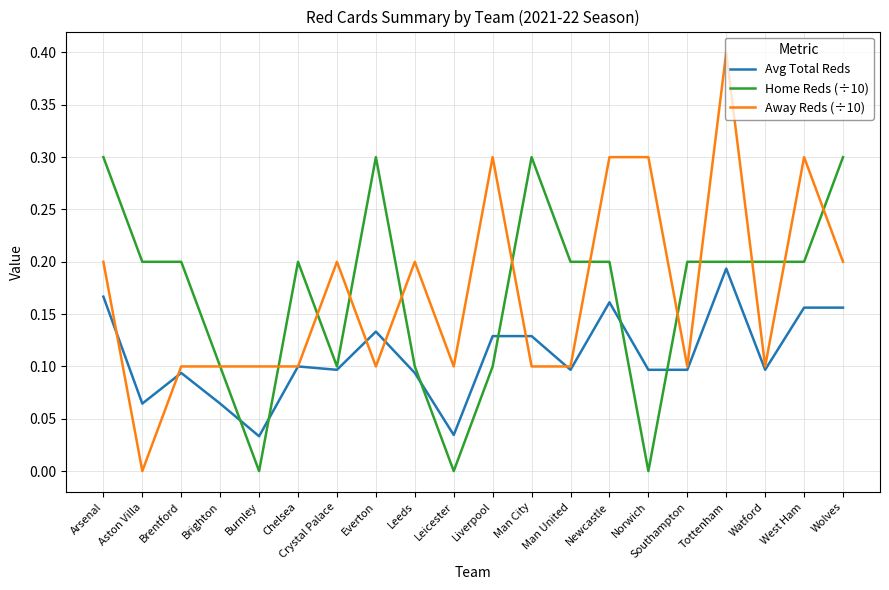

At how many categories does at least one series exceed 0?

20